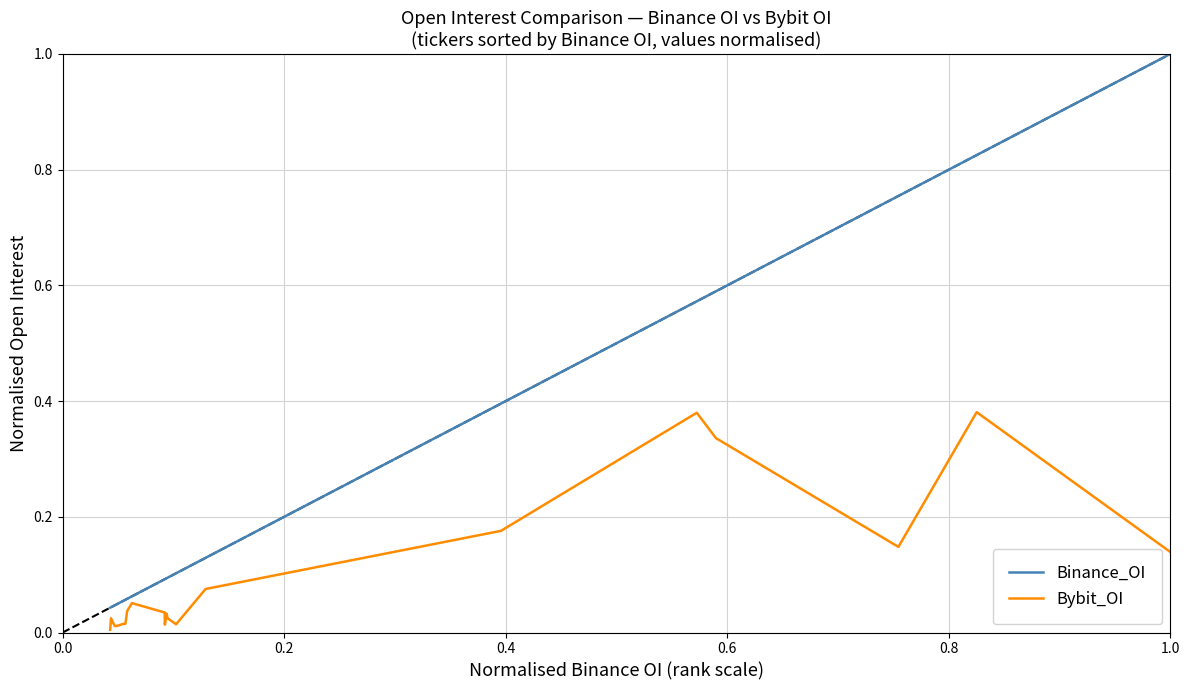

At how many categories does at least one series exceed 0?

20